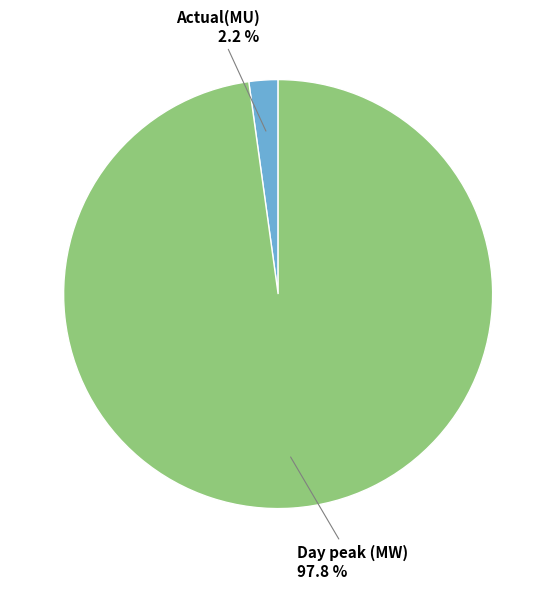

What percentage is NOT represented by Actual(MU)?

97.8%